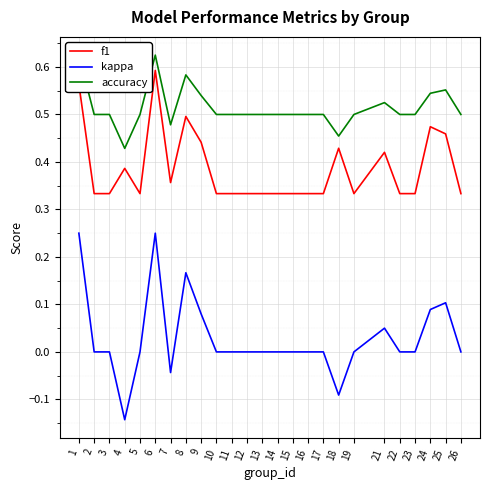

Which series has the largest total across all categories?

accuracy